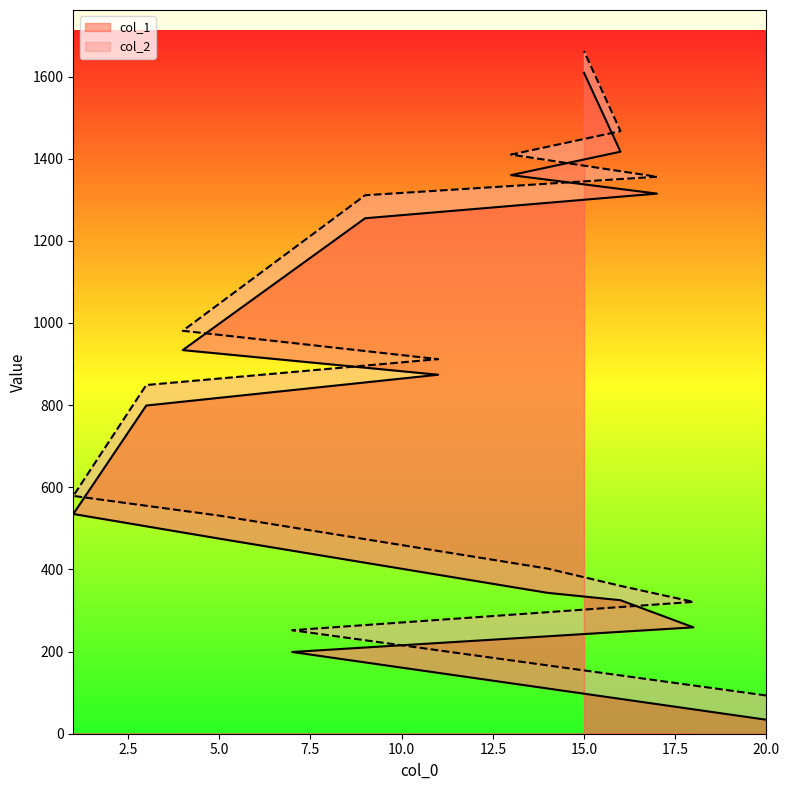

At how many categories does at least one series exceed 1583?

1